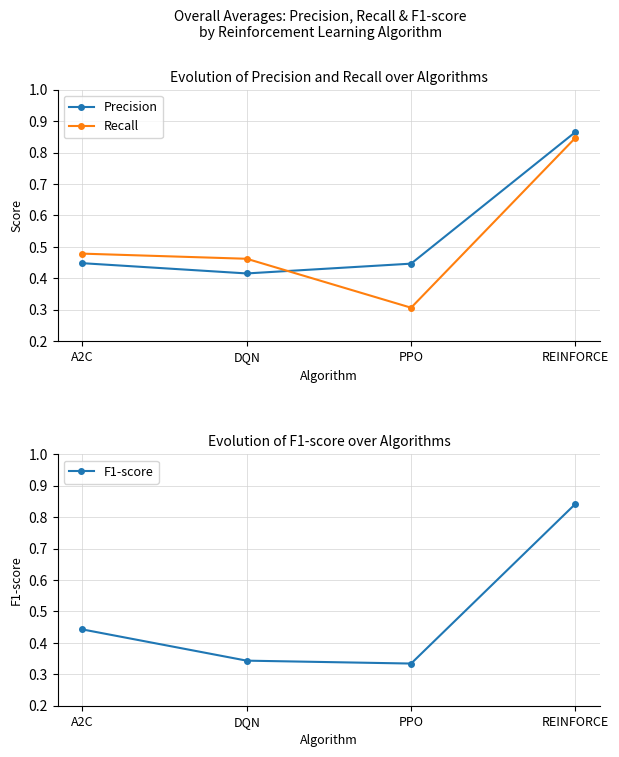

What are all the series names shown in the legend?

Precision, Recall, F1-score